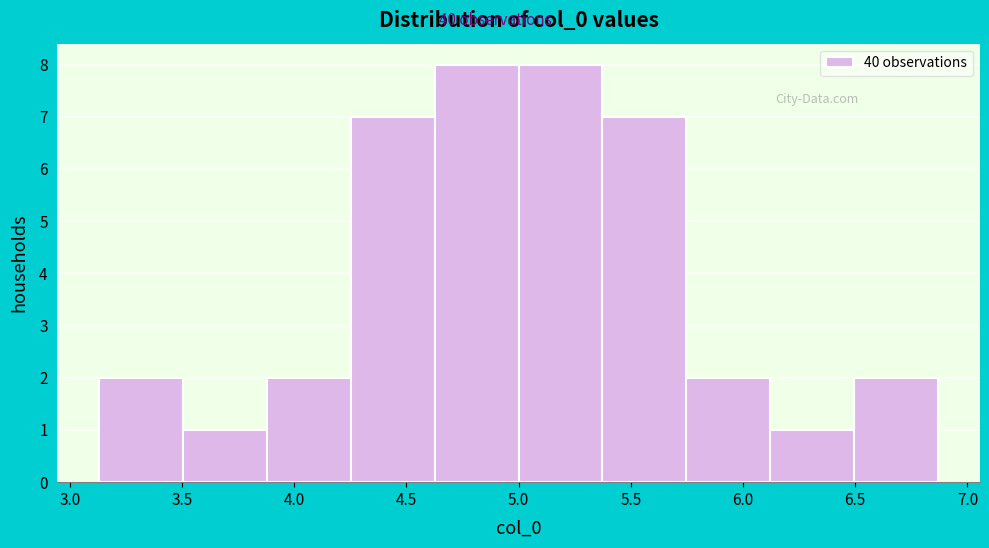

Reading left to right, list every bar in this chart as the range it spans on the x-axis followed by its height. Neither the bar edges nor the heights are printed on the chart, so give them approximately, as read against the axes.

3.15 to 3.50: 2
3.50 to 3.90: 1
3.90 to 4.25: 2
4.25 to 4.65: 7
4.65 to 5.00: 8
5.00 to 5.35: 8
5.35 to 5.75: 7
5.75 to 6.10: 2
6.10 to 6.50: 1
6.50 to 6.85: 2